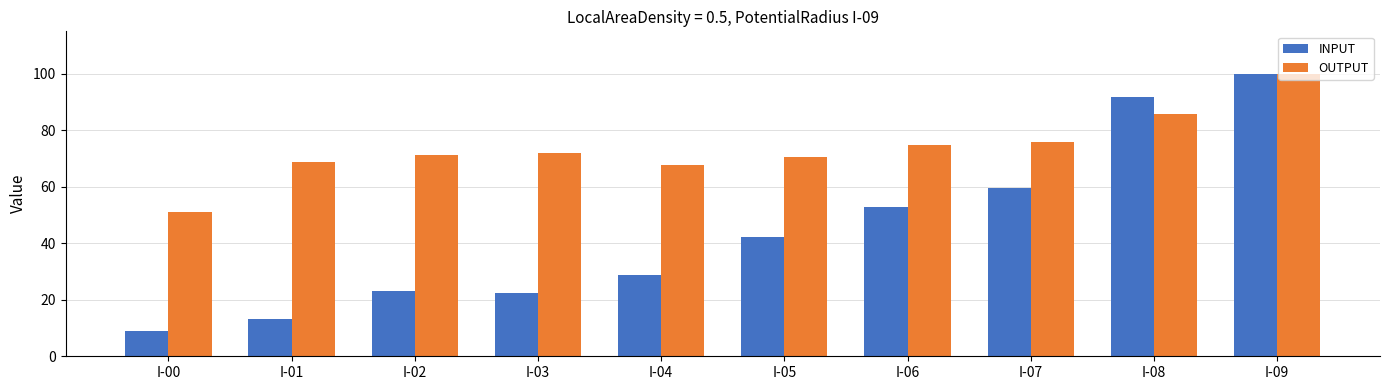

Which series changed the most between I-00 and I-02?

OUTPUT